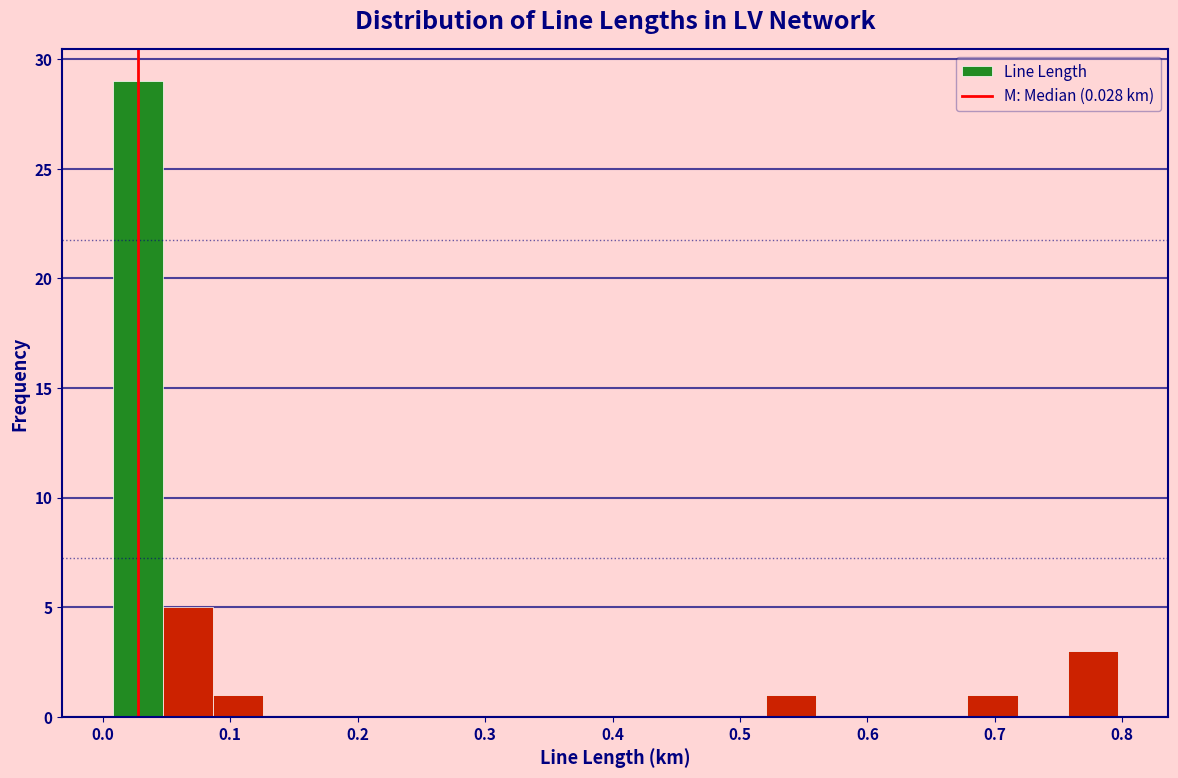

Around what value on the x-axis is the tallest bar? Give the approximate position of its centre, as read against the axis.

0.03